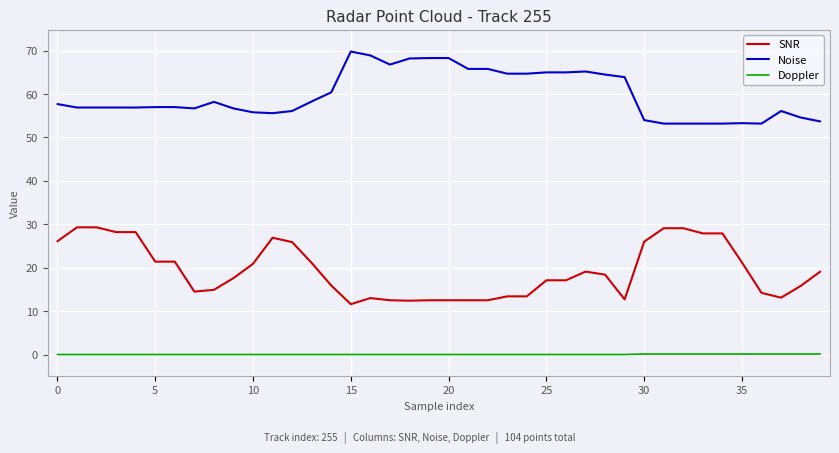

True or false: SNR and Doppler cross at least once.

False